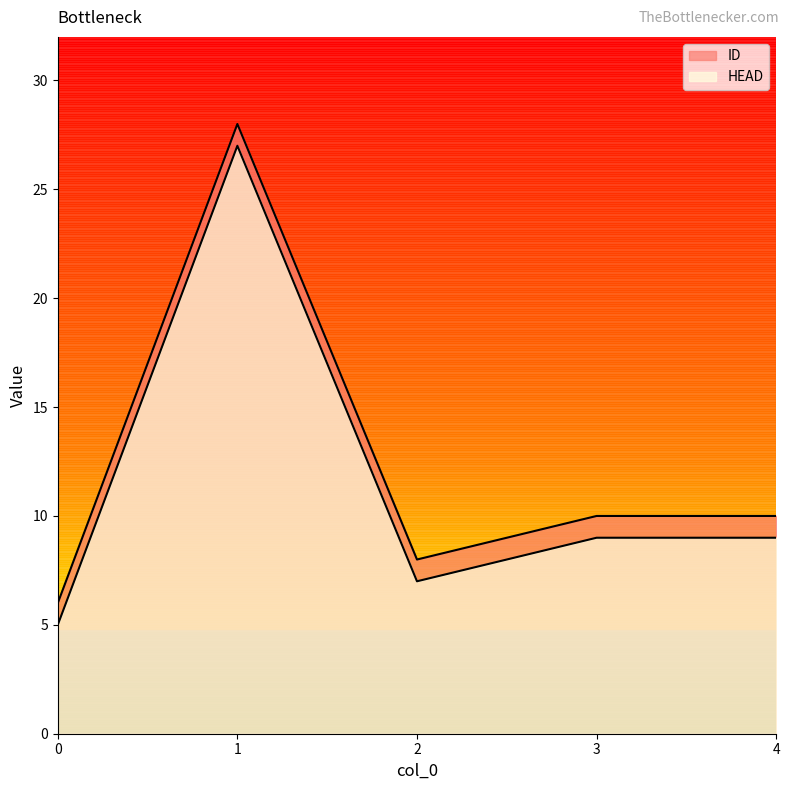

True or false: ID has a value of 16 at 4.

False